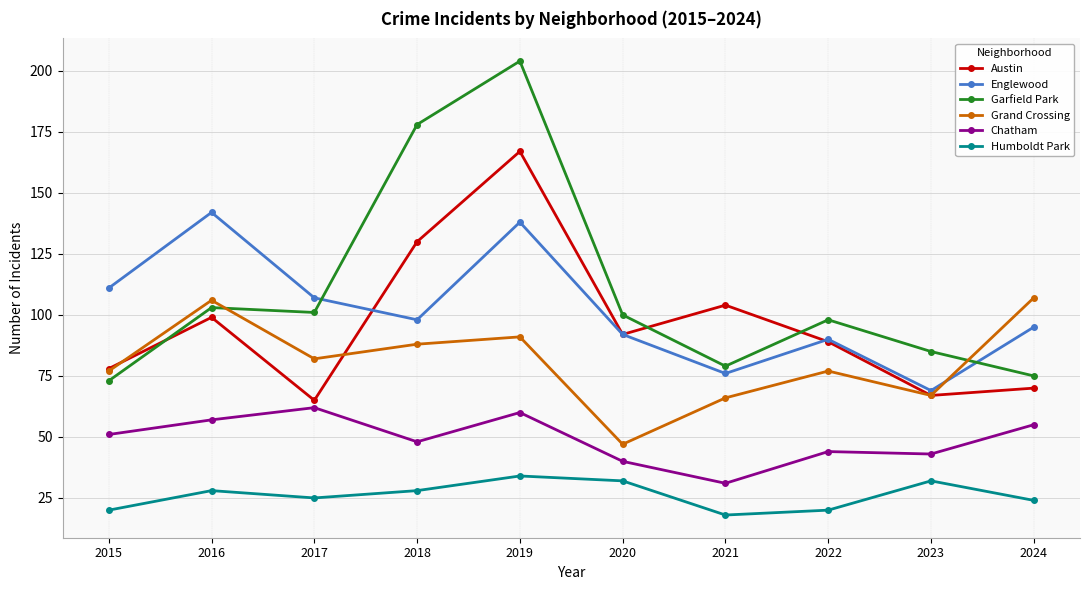

True or false: Englewood and Humboldt Park cross at least once.

False